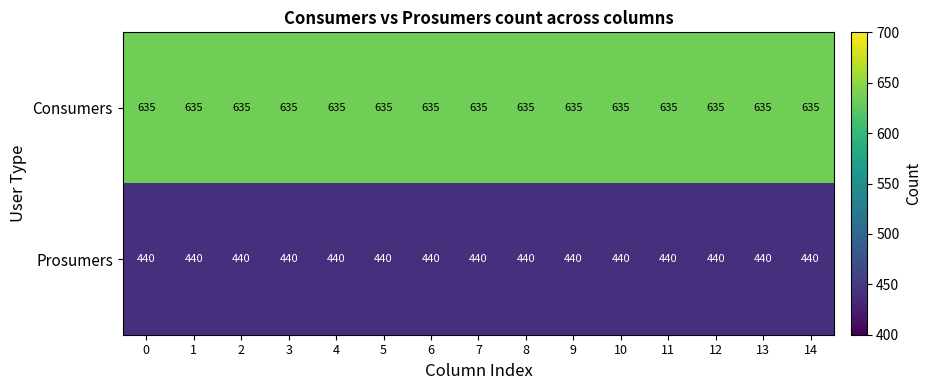

The value of Consumers at 12 is 875. True or false?

False